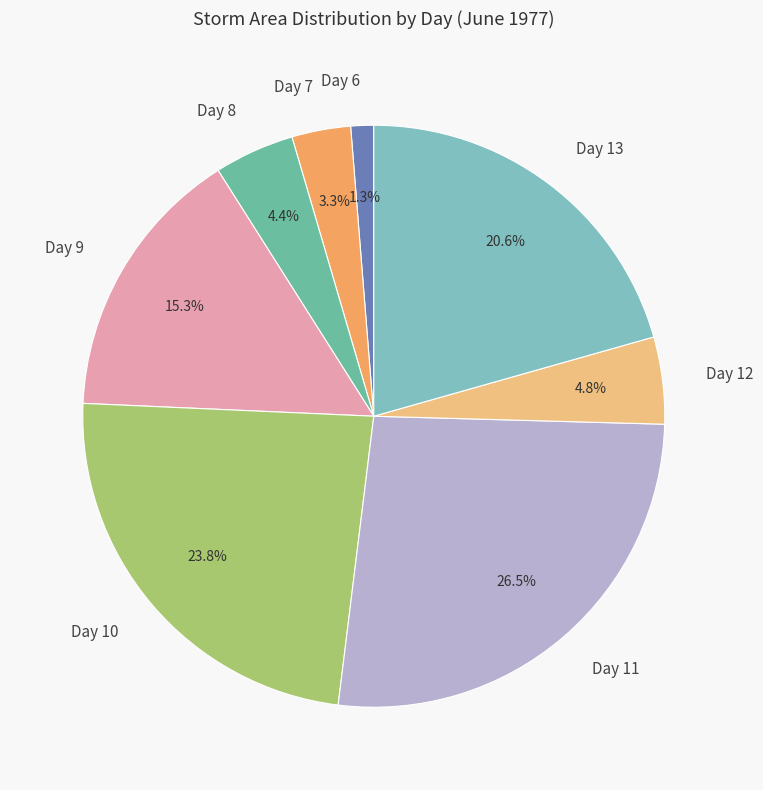

Combined, what portion of the pie is Day 6 and Day 11?

27.8%